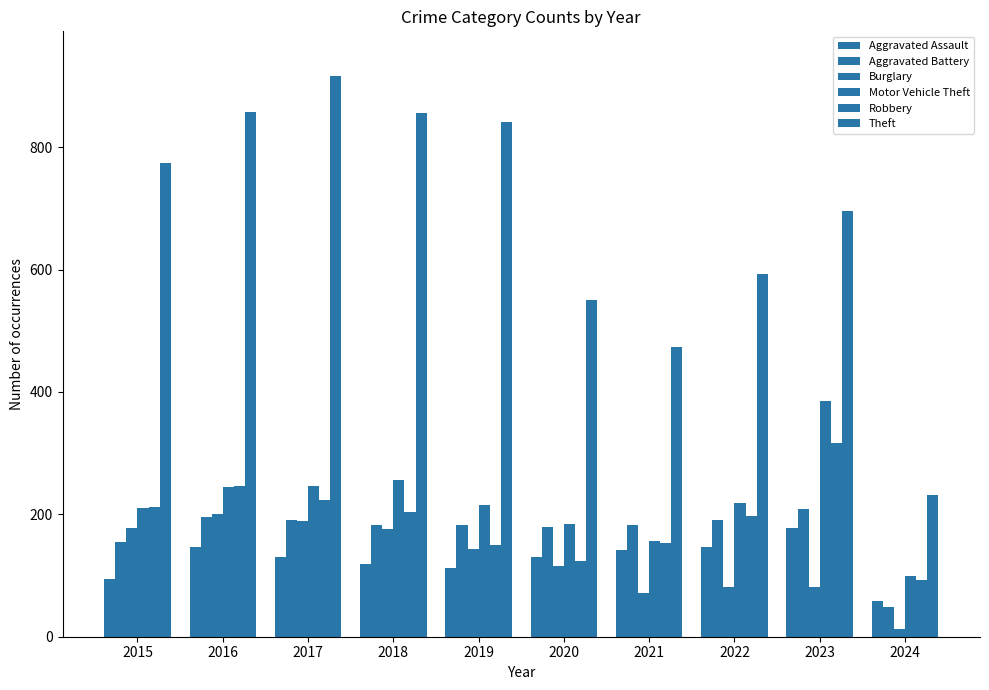

What is the minimum value for Theft?

231